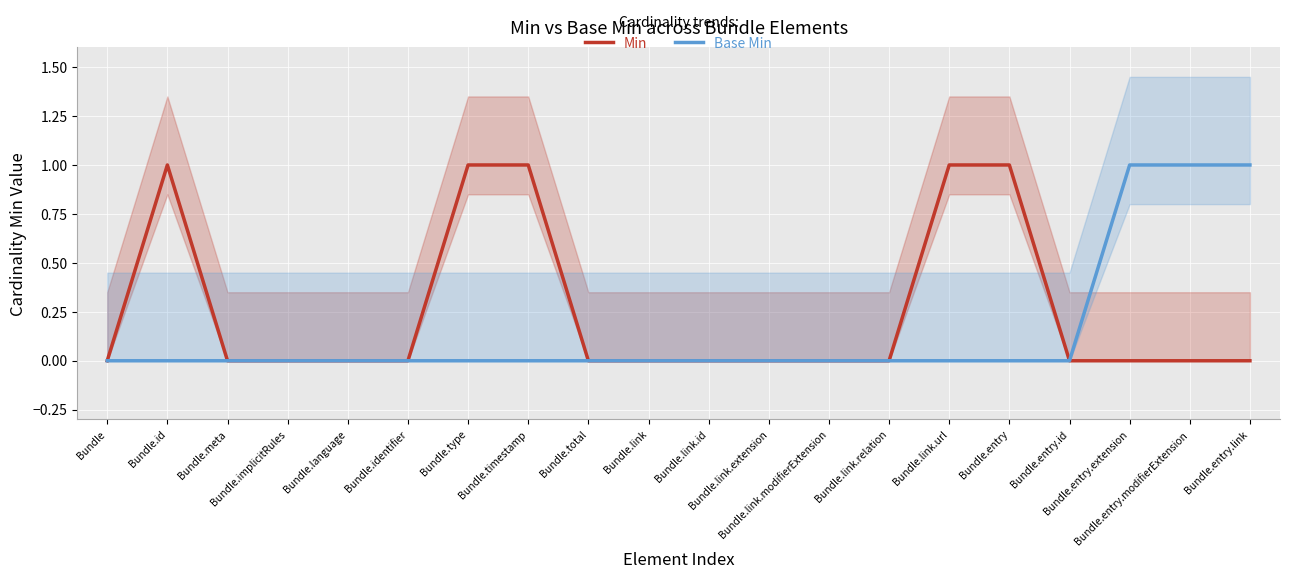

What is the sum of all Min values?

5